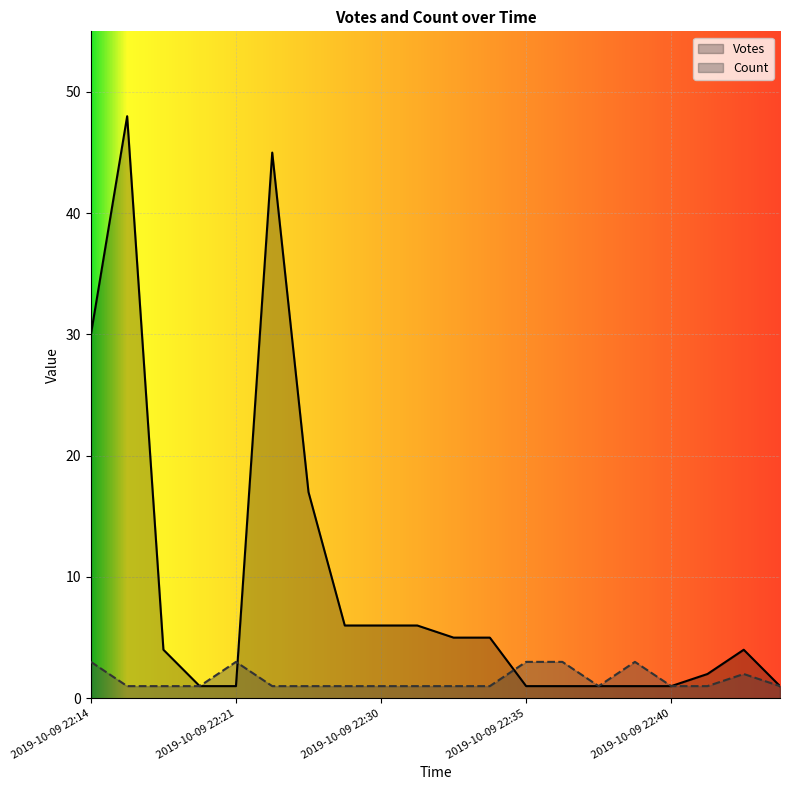

What is the spread (max minus min) of values at 2019-10-09 22:21?

2